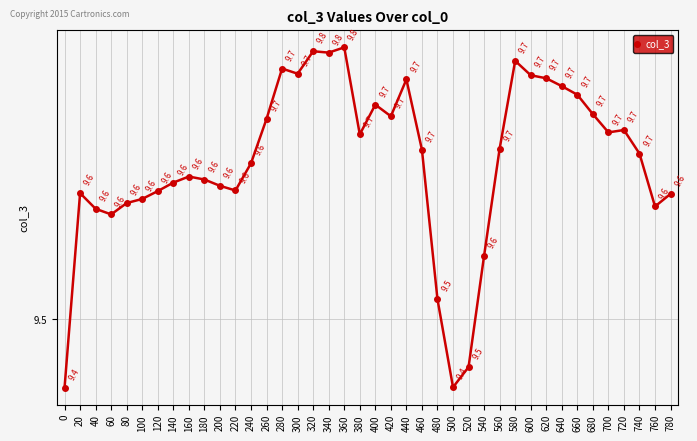

How many series are shown in this chart?

1